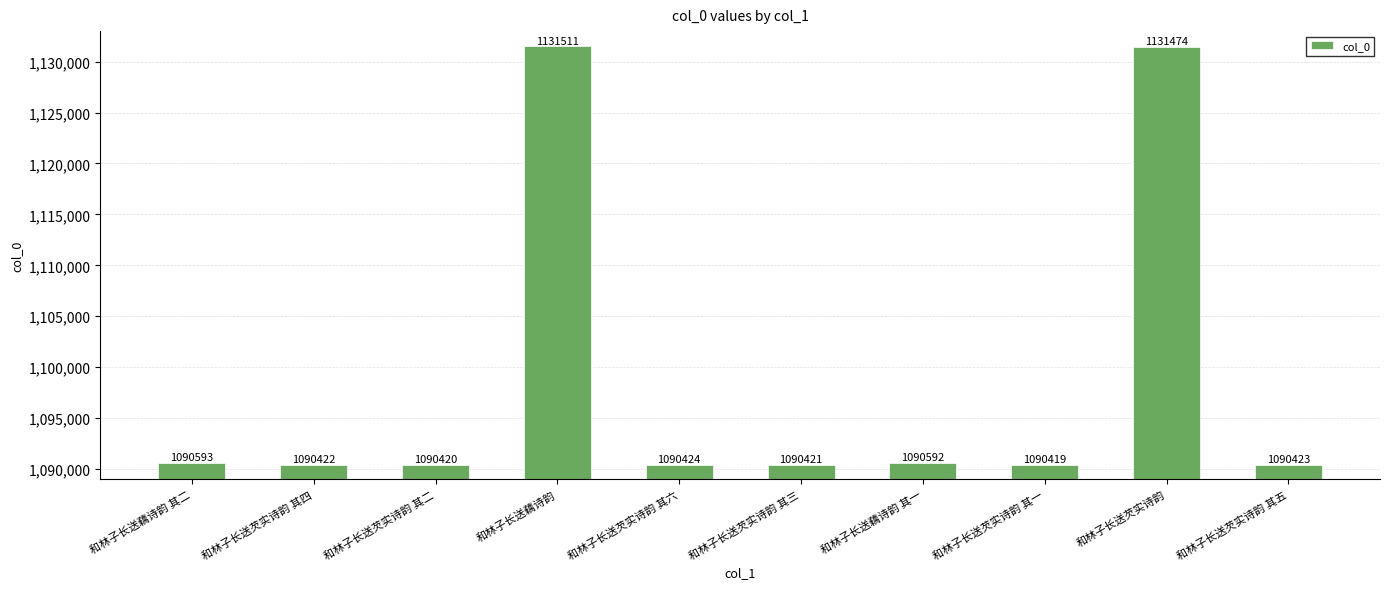

Does the chart contain any negative values?

No